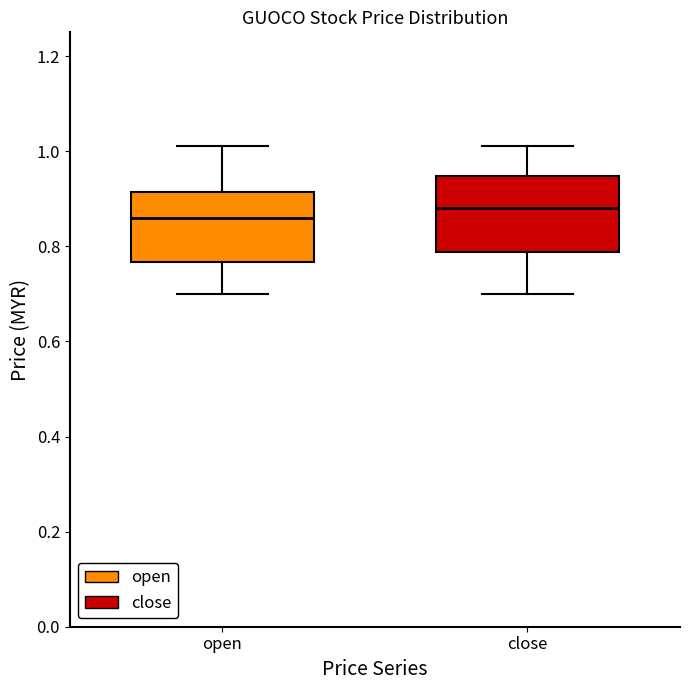

Which box has the lowest median line?

open